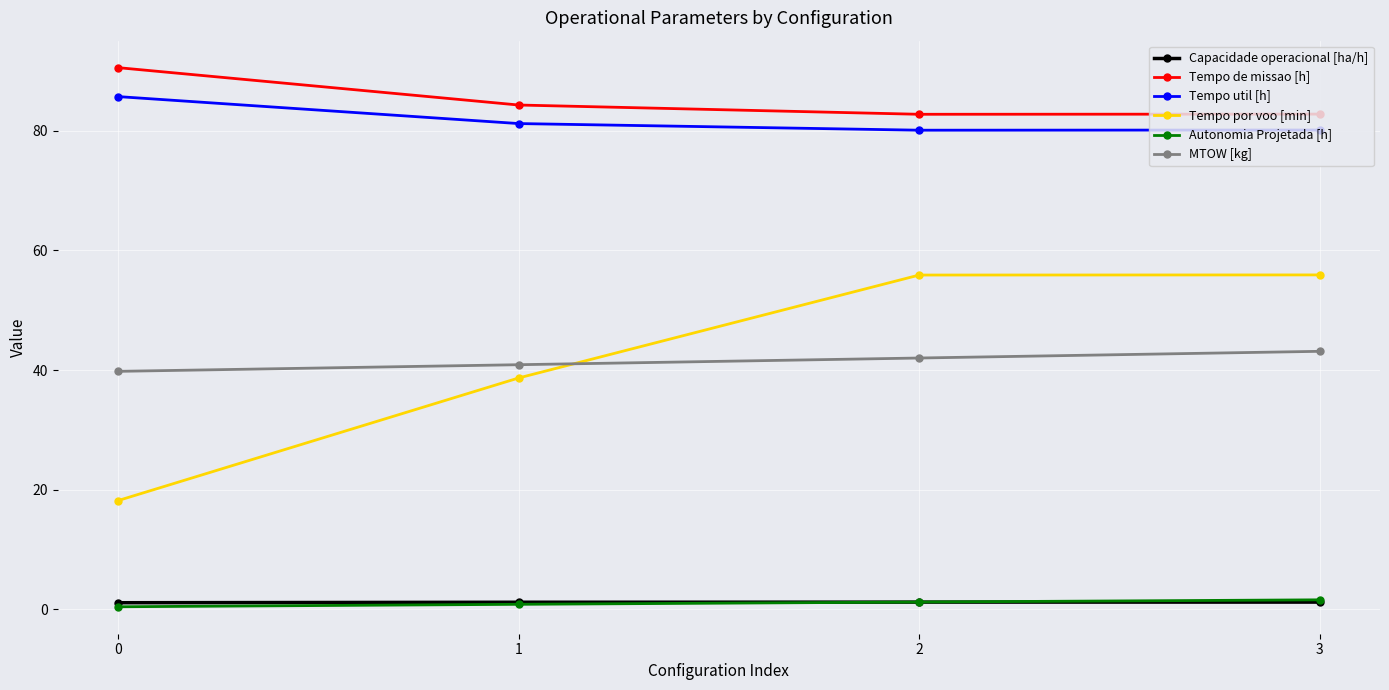

Which series has the widest spread of values?

Tempo por voo [min]